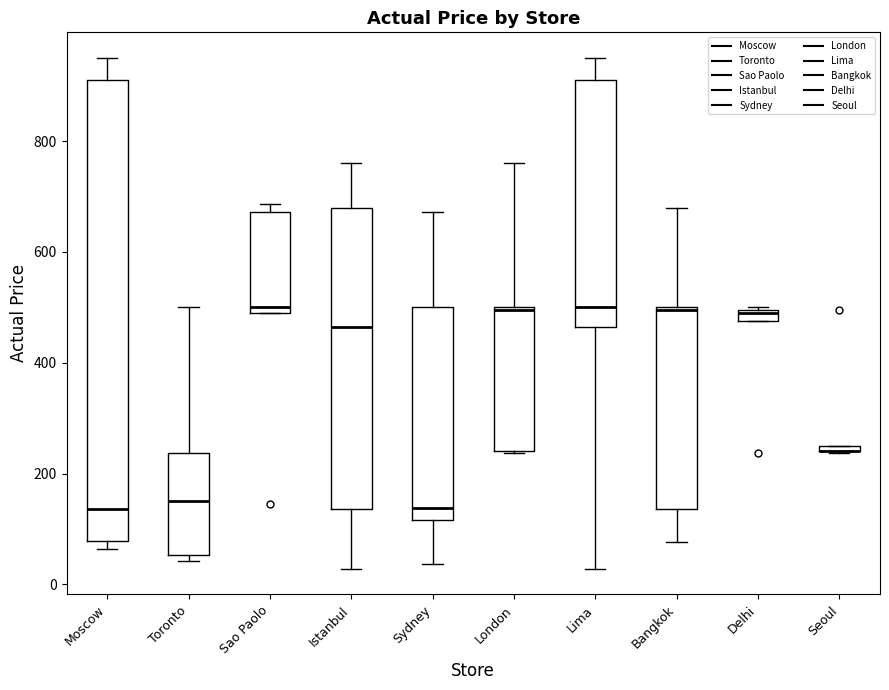

Where is the upper edge of the box for Bangkok on the y-axis? The values are not printed on the chart, so give them approximately, as read against the axis.

500